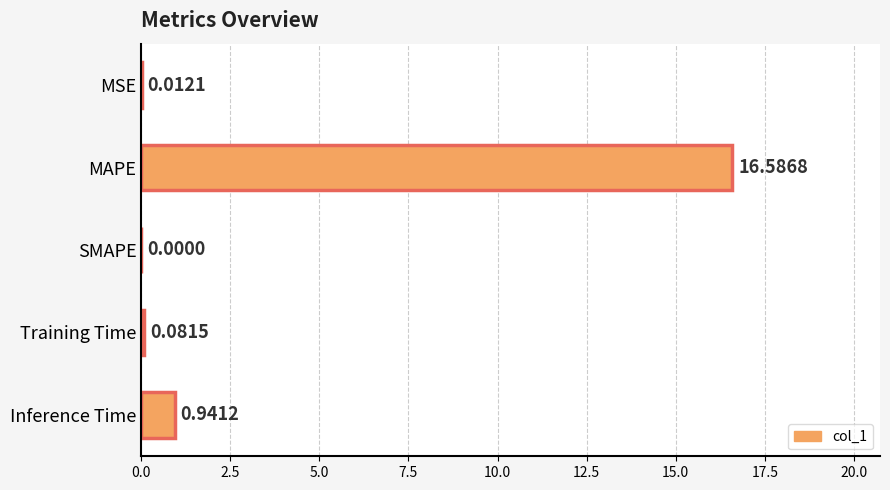

At which category does the chart reach its peak across all series?

MAPE